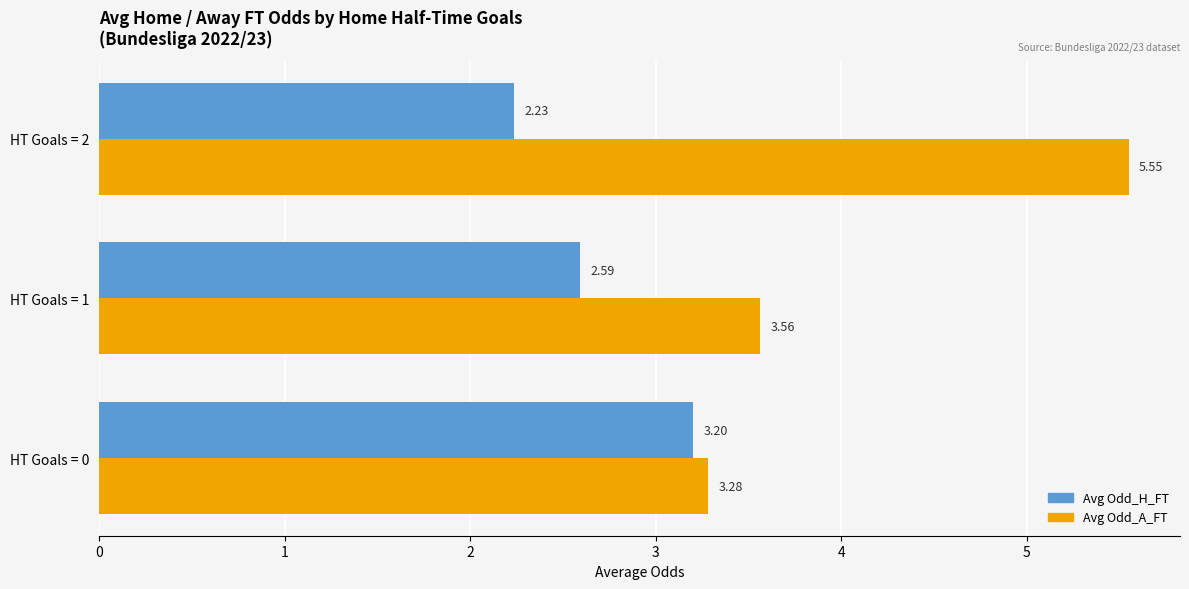

Rank the series by their maximum value, from lowest to highest.

Avg Odd_H_FT, Avg Odd_A_FT